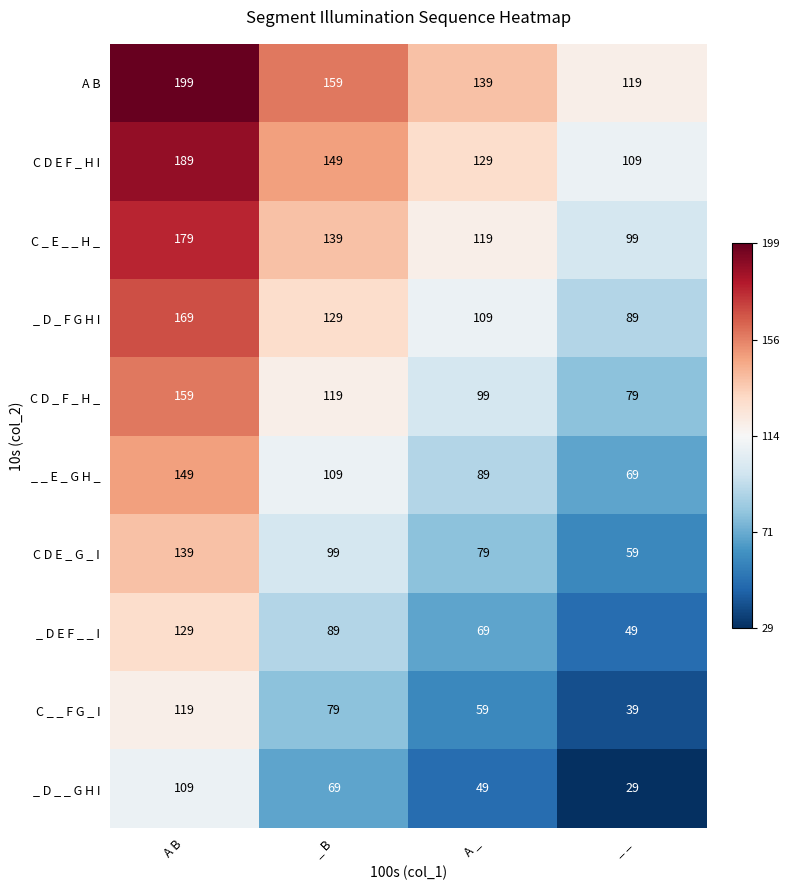

What is the total value across all series at _ B?

1140